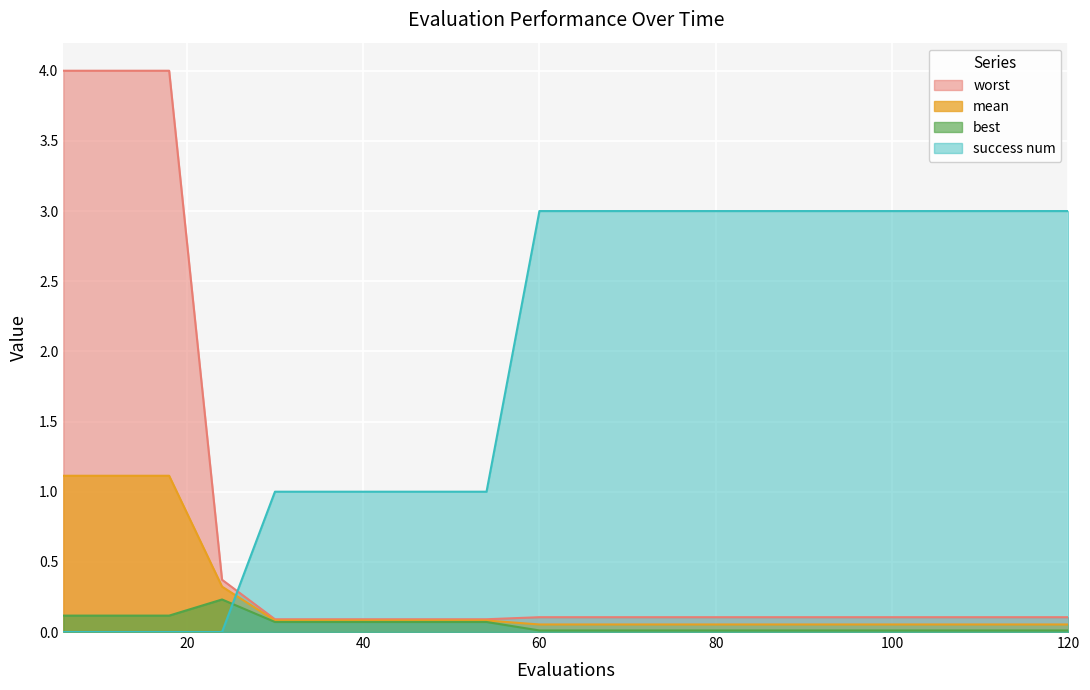

Which series has the widest spread of values?

worst